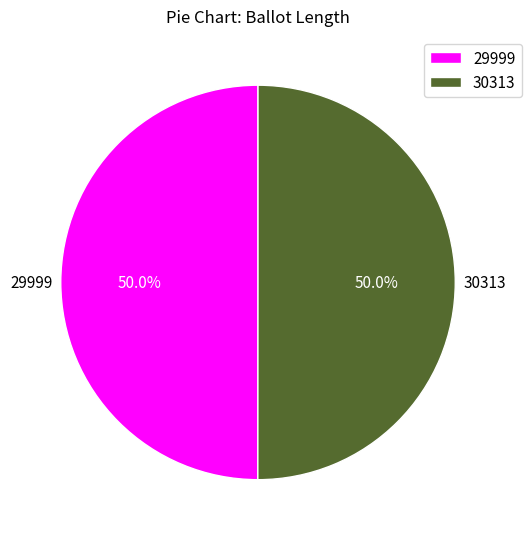

To the nearest percent, what is the combined percentage of 29999 and 30313?

100%